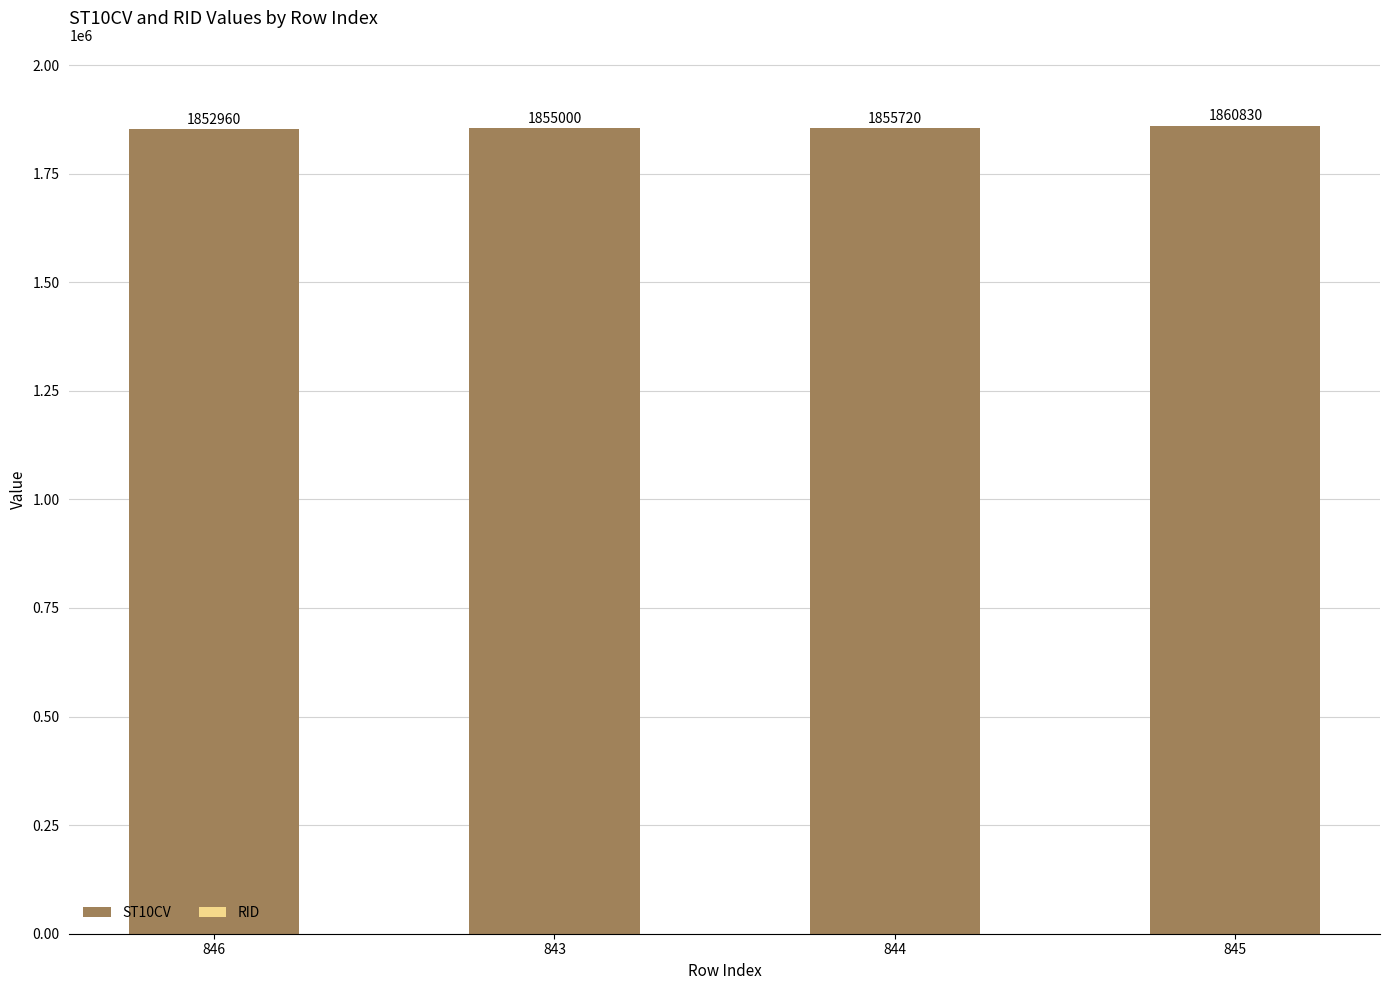

The ST10CV series shows 1854700 at 843. True or false?

True